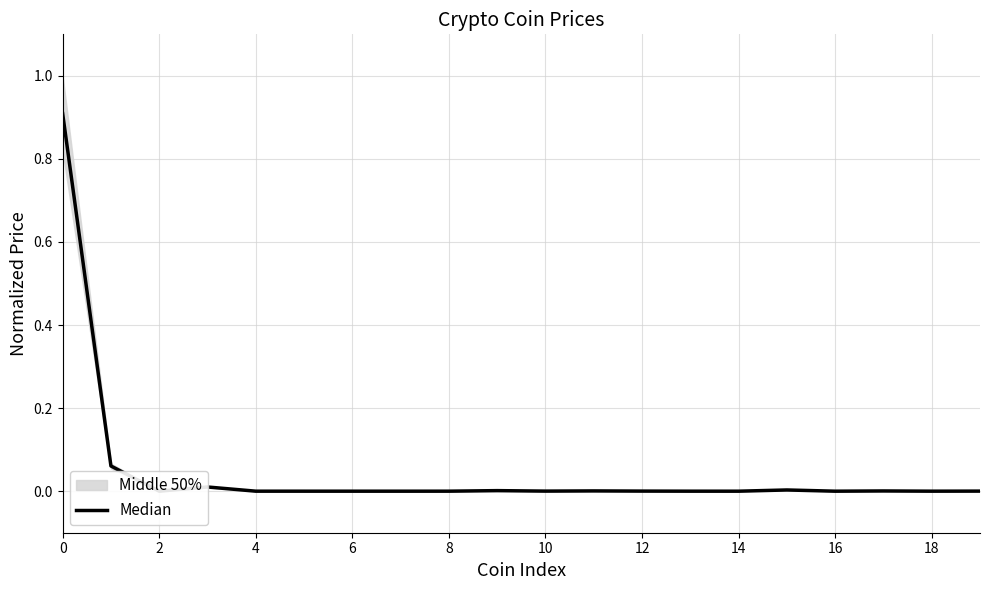

At which category does the data reach its first local valley?

2